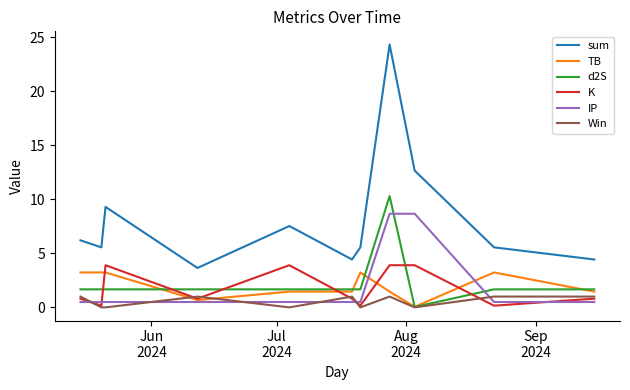

Which series has the largest total across all categories?

sum